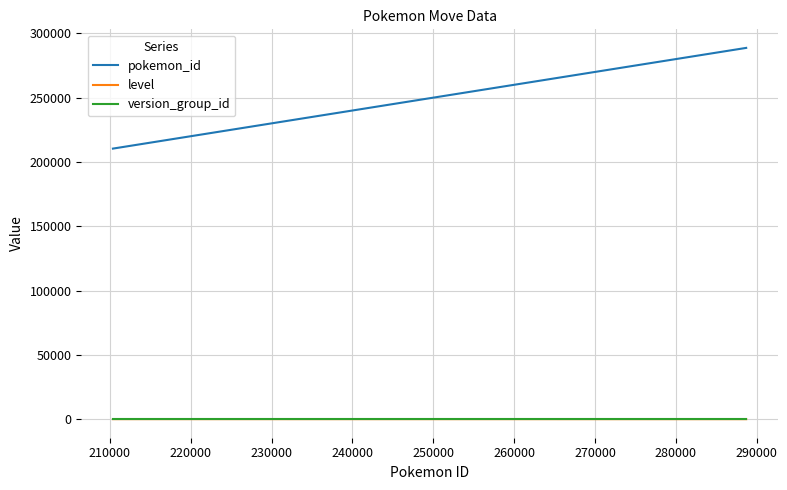

True or false: version_group_id and pokemon_id intersect in this chart.

False